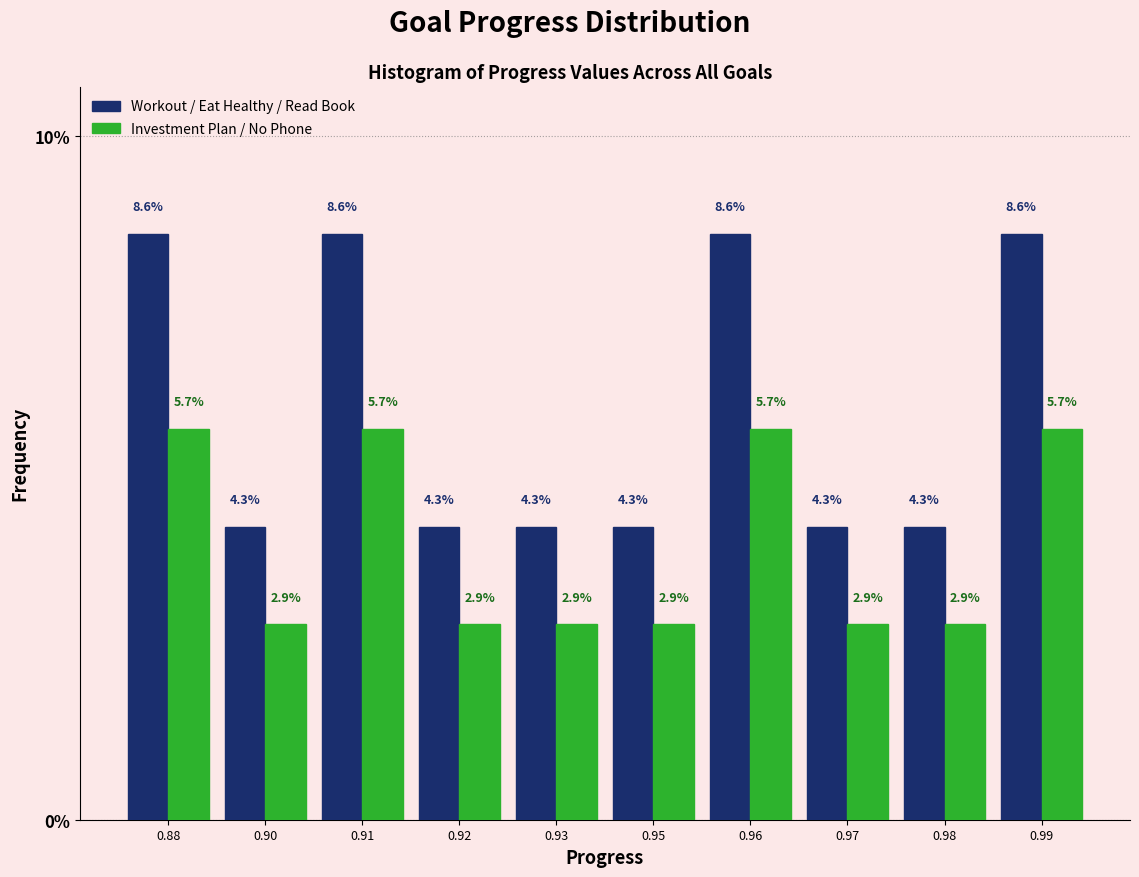

What is the difference between the highest and lowest values at 0.97?

1.4